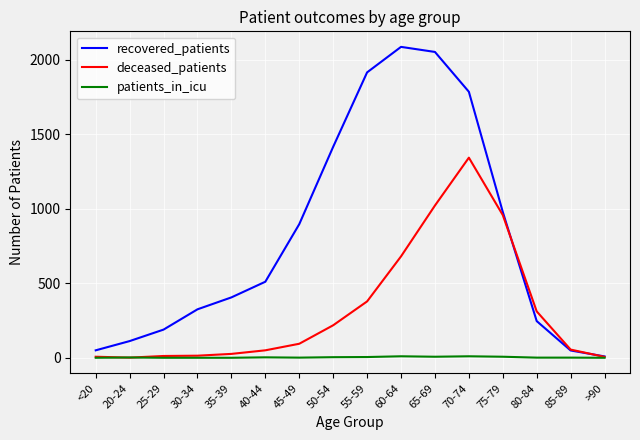

What is the sum of all deceased_patients values?

5172